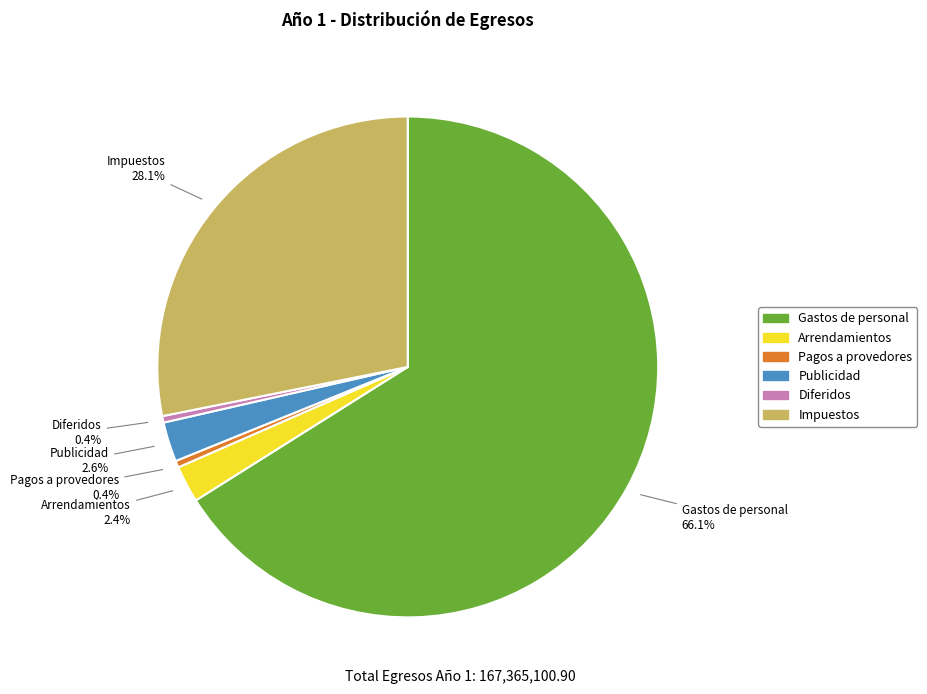

Count the number of slices in the pie.

6